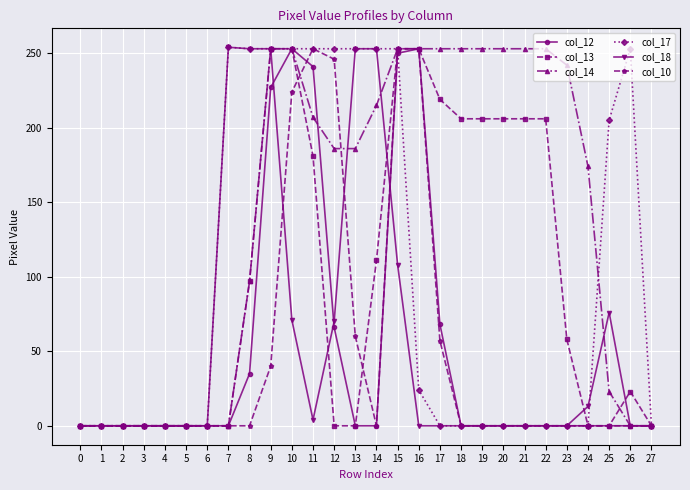

The col_12 series shows -112 at 25. True or false?

False